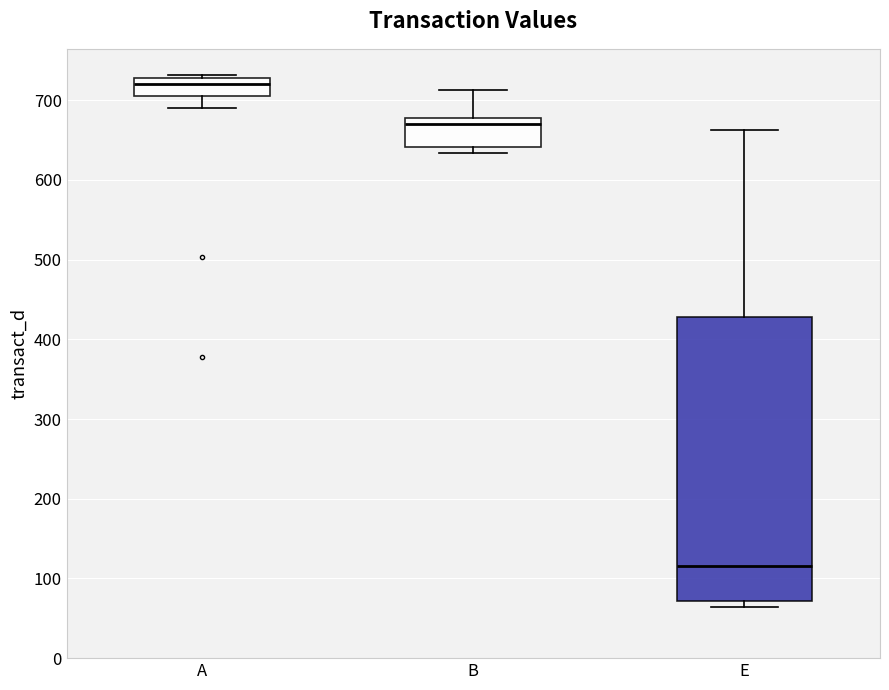

Reading left to right, transcribe this box plot: for each box, give where its median line is, the range the box spans, and where its two whiskers end, as read against the y-axis. The values are not printed on the chart, so give them approximately, as read against the axis.

A: median 720, box 710 to 730, whiskers 690 to 730 (just above the box's upper edge)
B: median 670, box 640 to 680, whiskers 630 to 710
E: median 120, box 70 to 430, whiskers 60 to 660